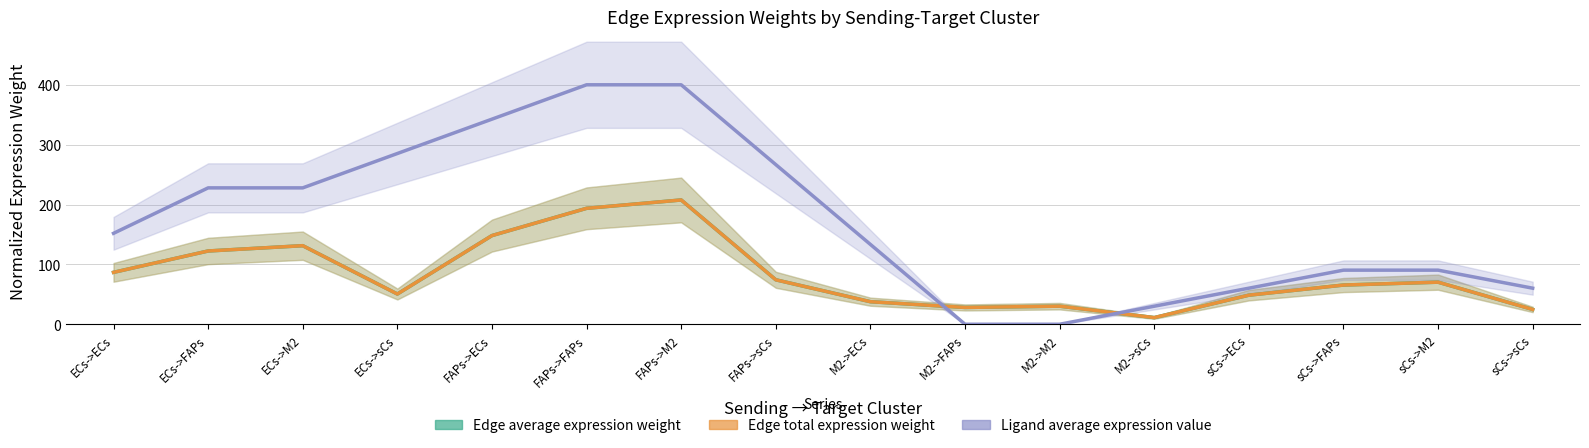

What is the highest value of the Edge average expression weight series?

207.6